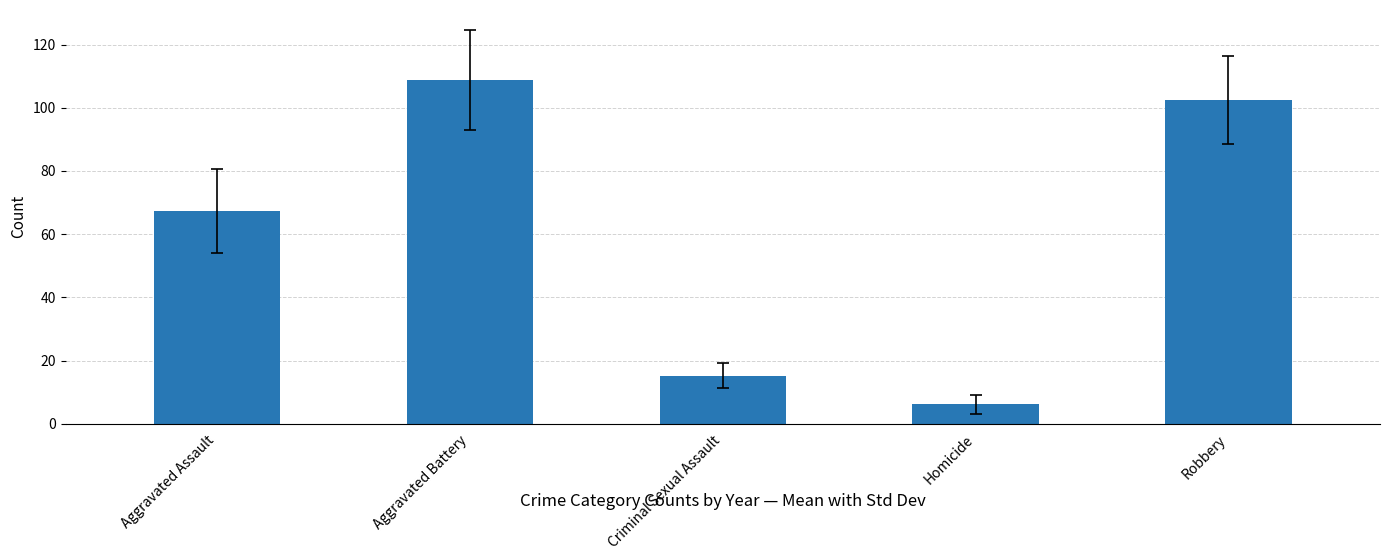

What is the minimum value shown in the chart?

6.1